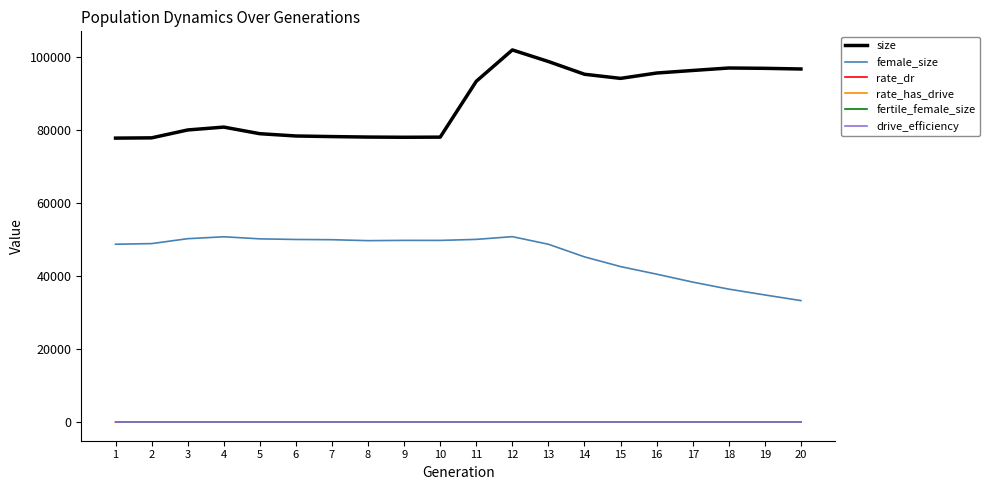

True or false: size and drive_efficiency intersect in this chart.

False